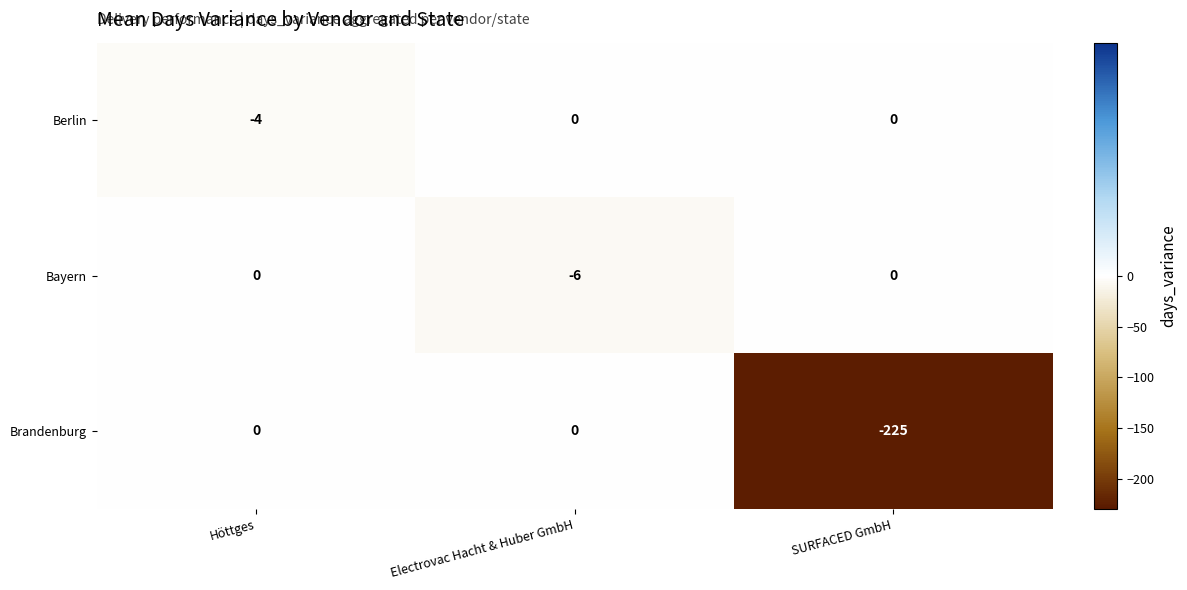

True or false: Brandenburg has a value of -111 at SURFACED GmbH.

False